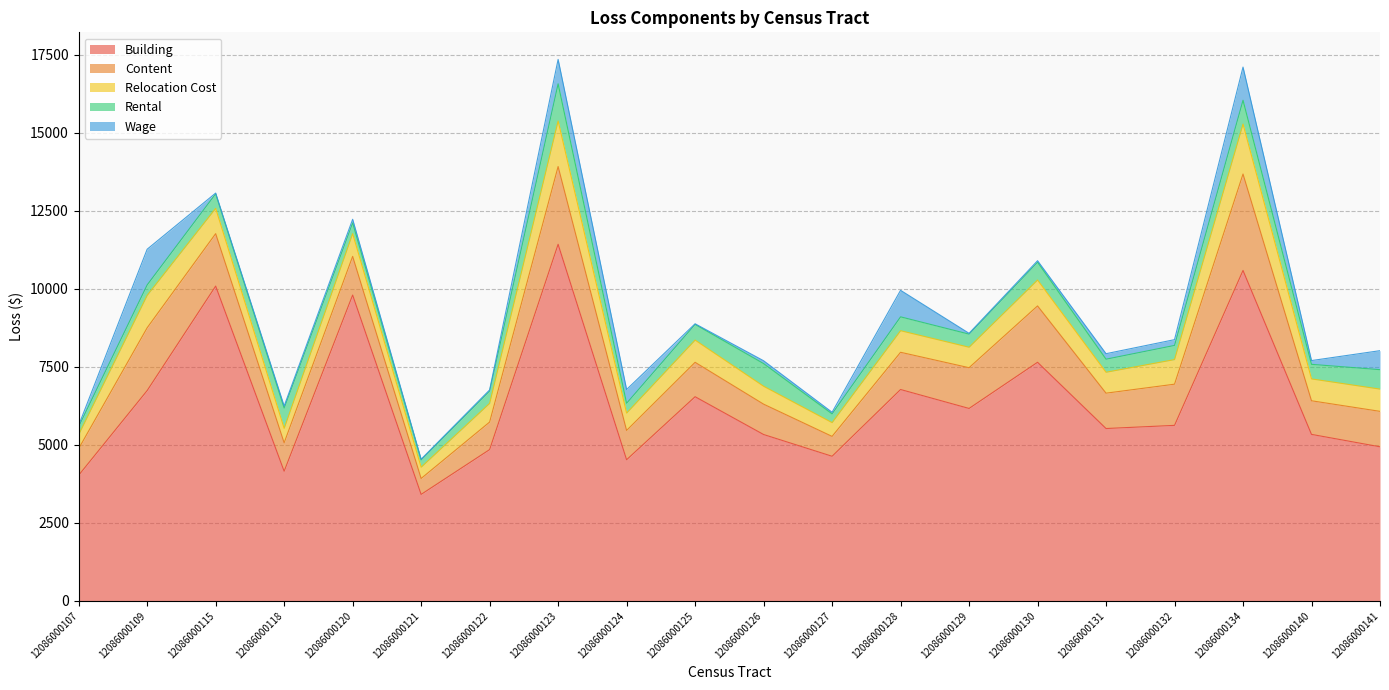

Is the value of Wage at 12086000109 greater than the value of Building at 12086000118?

No